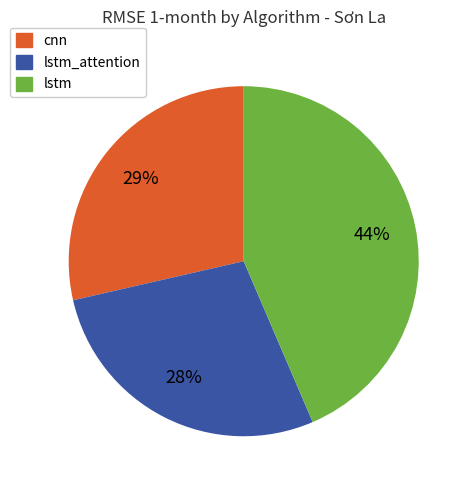

Which slice is the largest?

lstm